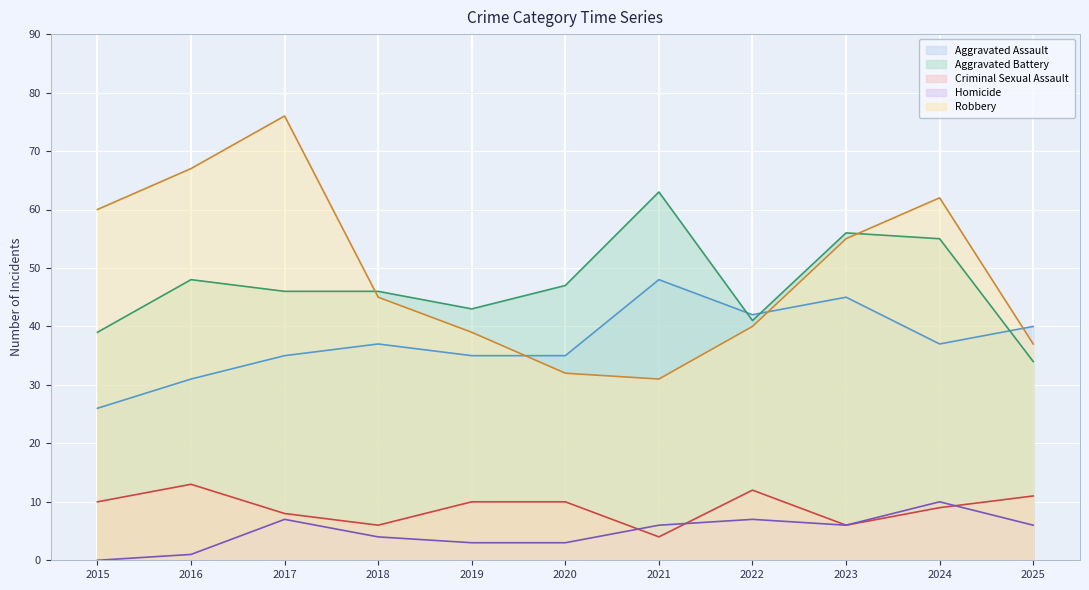

True or false: Aggravated Assault and Homicide intersect in this chart.

False